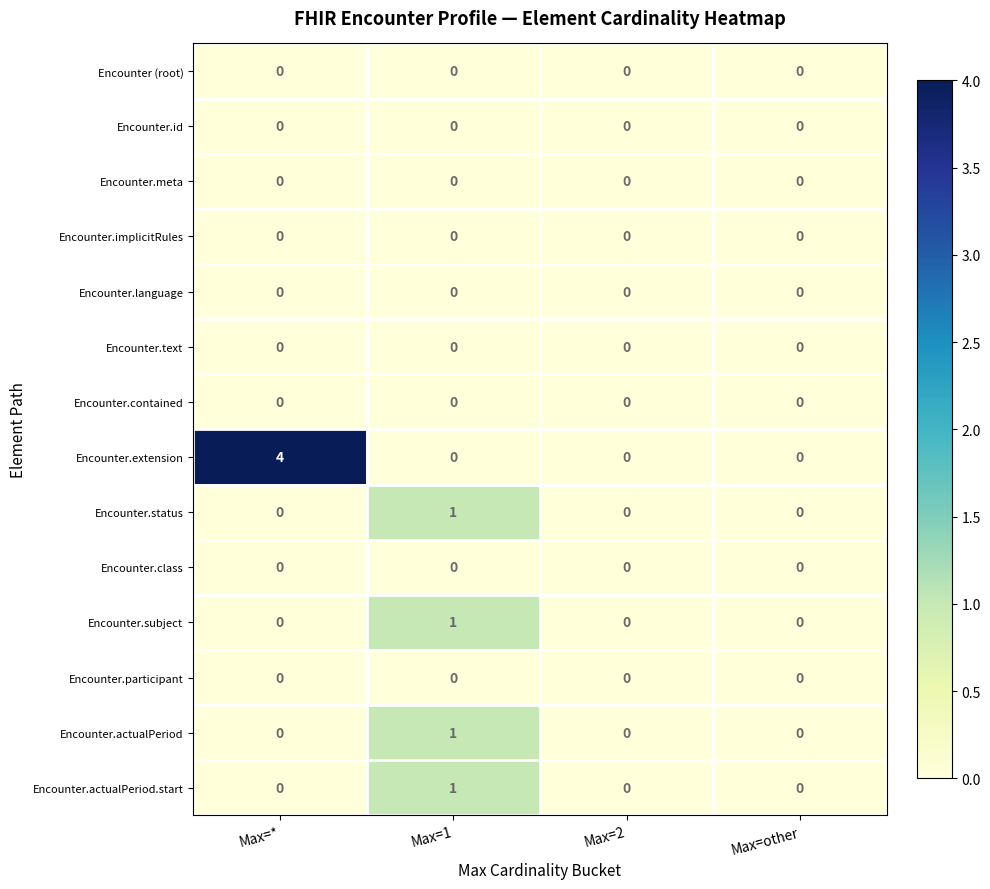

Which label corresponds to the largest value in the chart?

Max=*